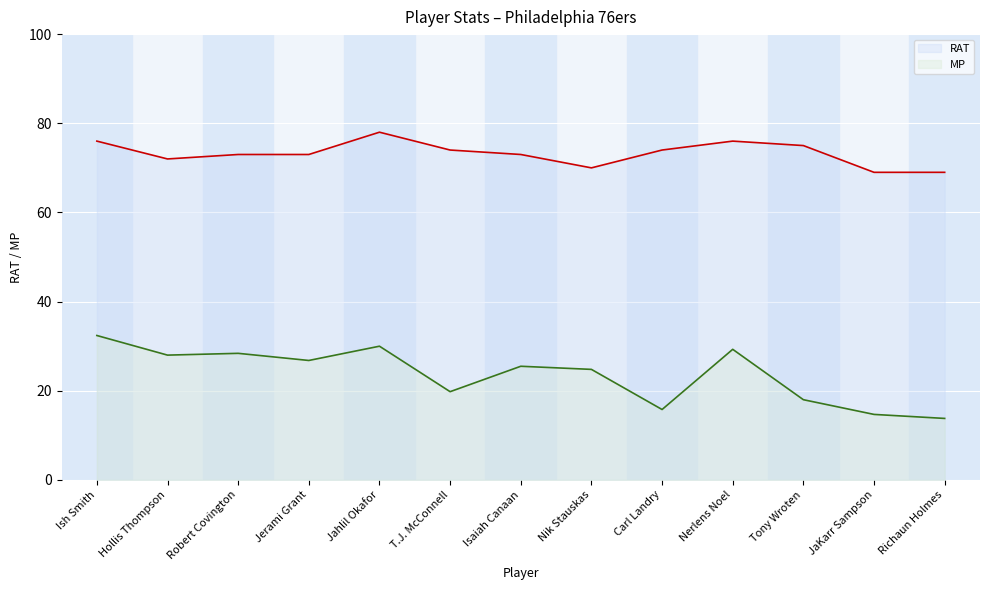

In MP, how many points are higher than both neighbors (excluding endpoints)?

4